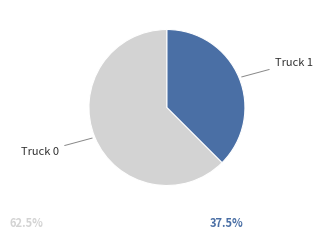

What percentage is the Truck 1 slice, to the nearest percent?

38%